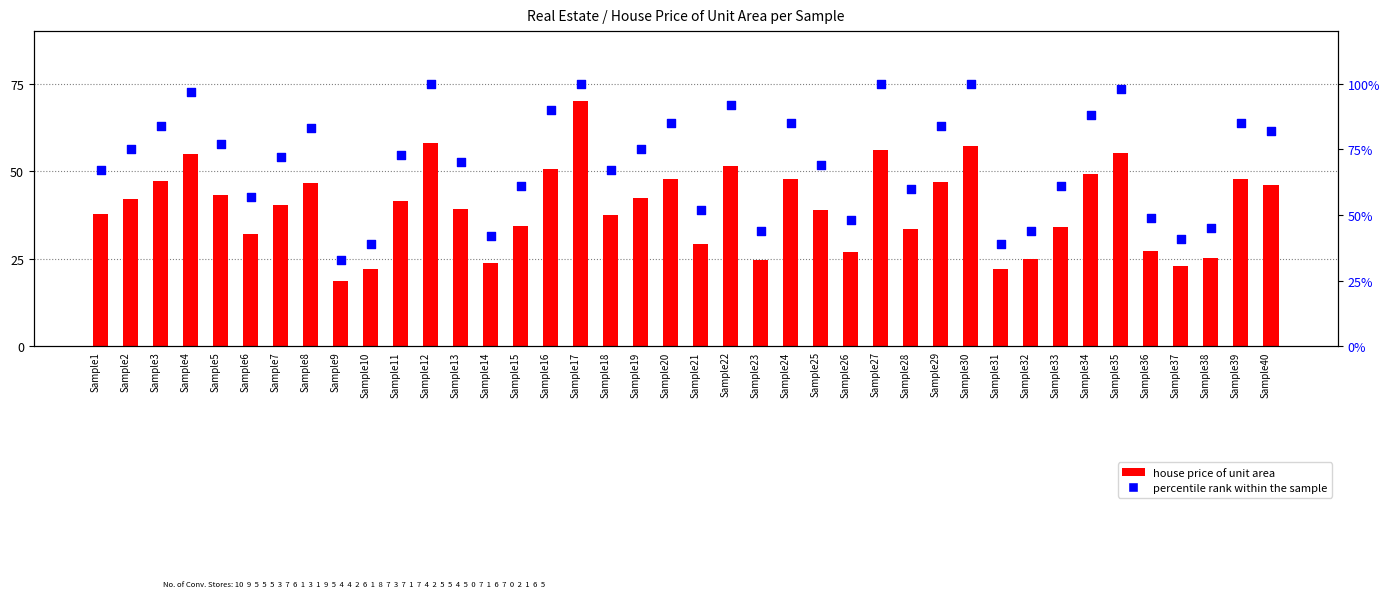

Which series has the largest Y range (max minus min)?

percentile rank within the sample